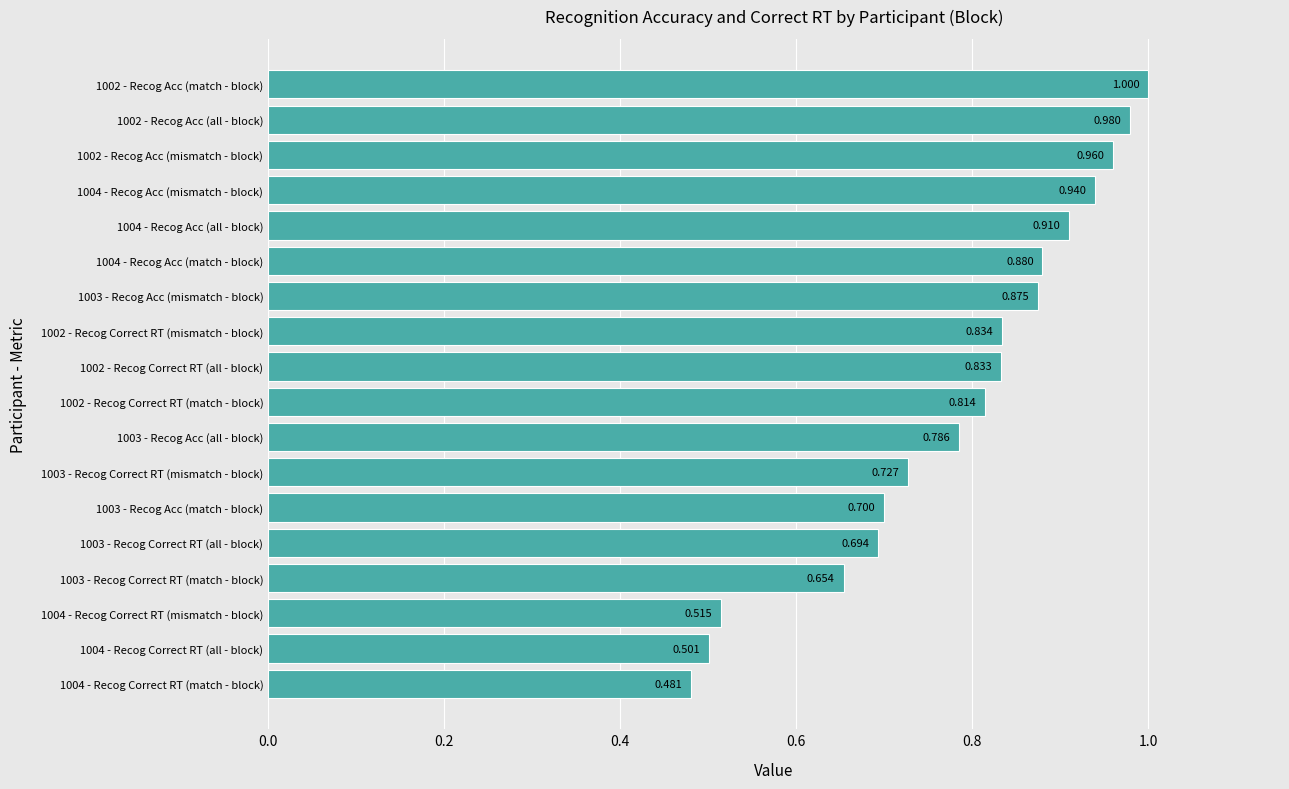

How many distinct data groups are displayed?

1